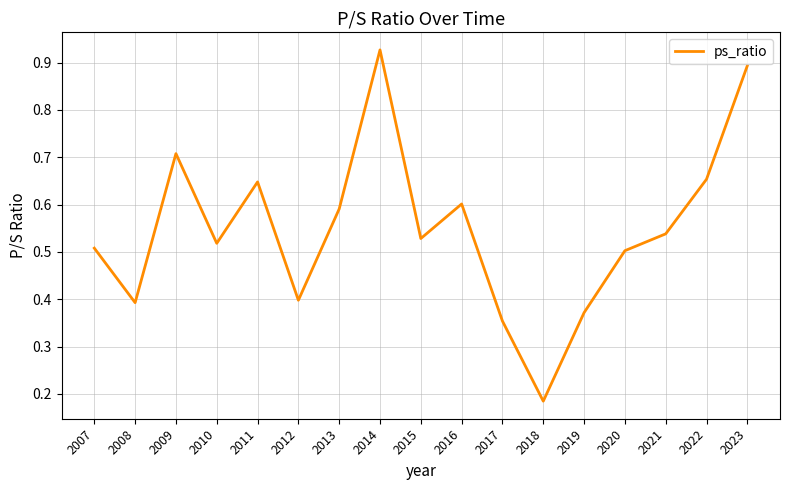

What is the sum of all values?

9.3